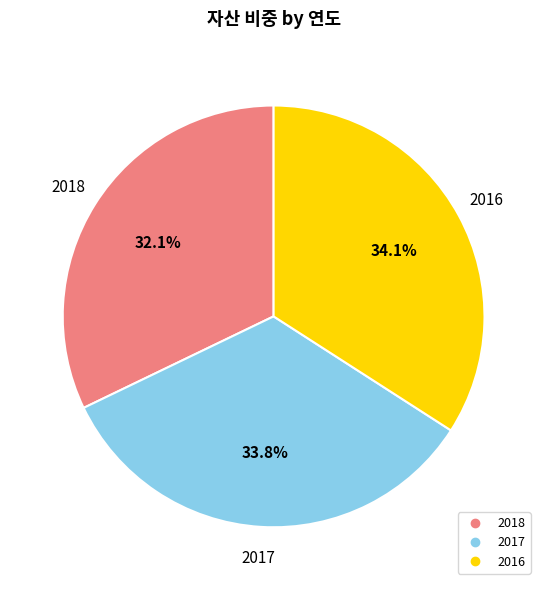

Which category has the smallest portion of the pie?

2018